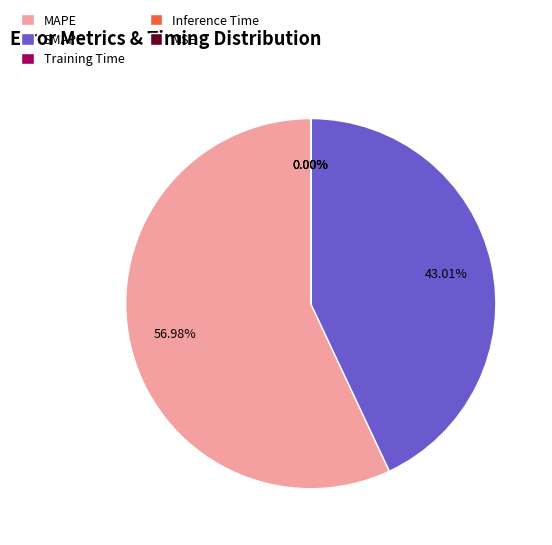

What is the majority slice?

MAPE